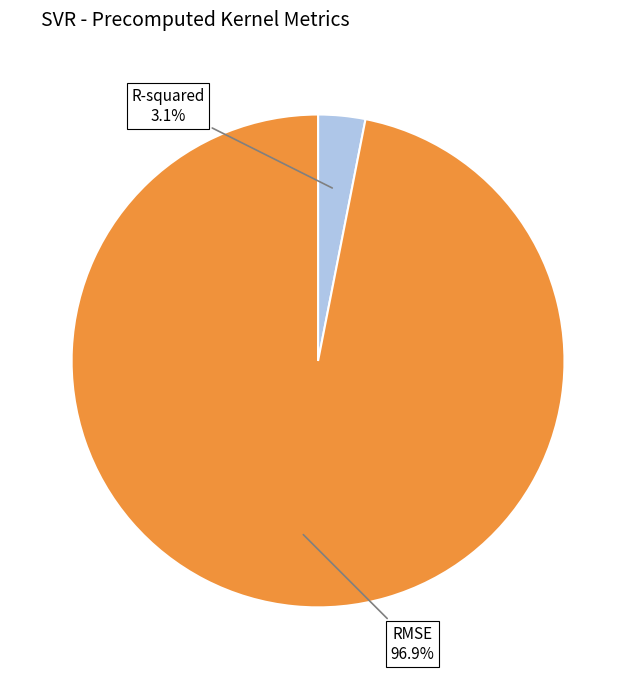

Is there a majority slice in this chart?

Yes